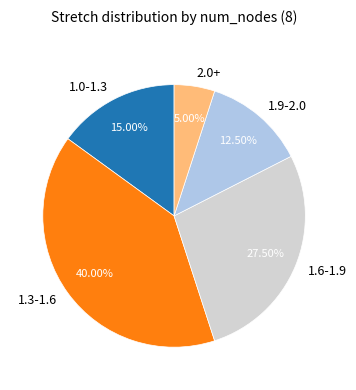

Does any single category account for the majority?

No